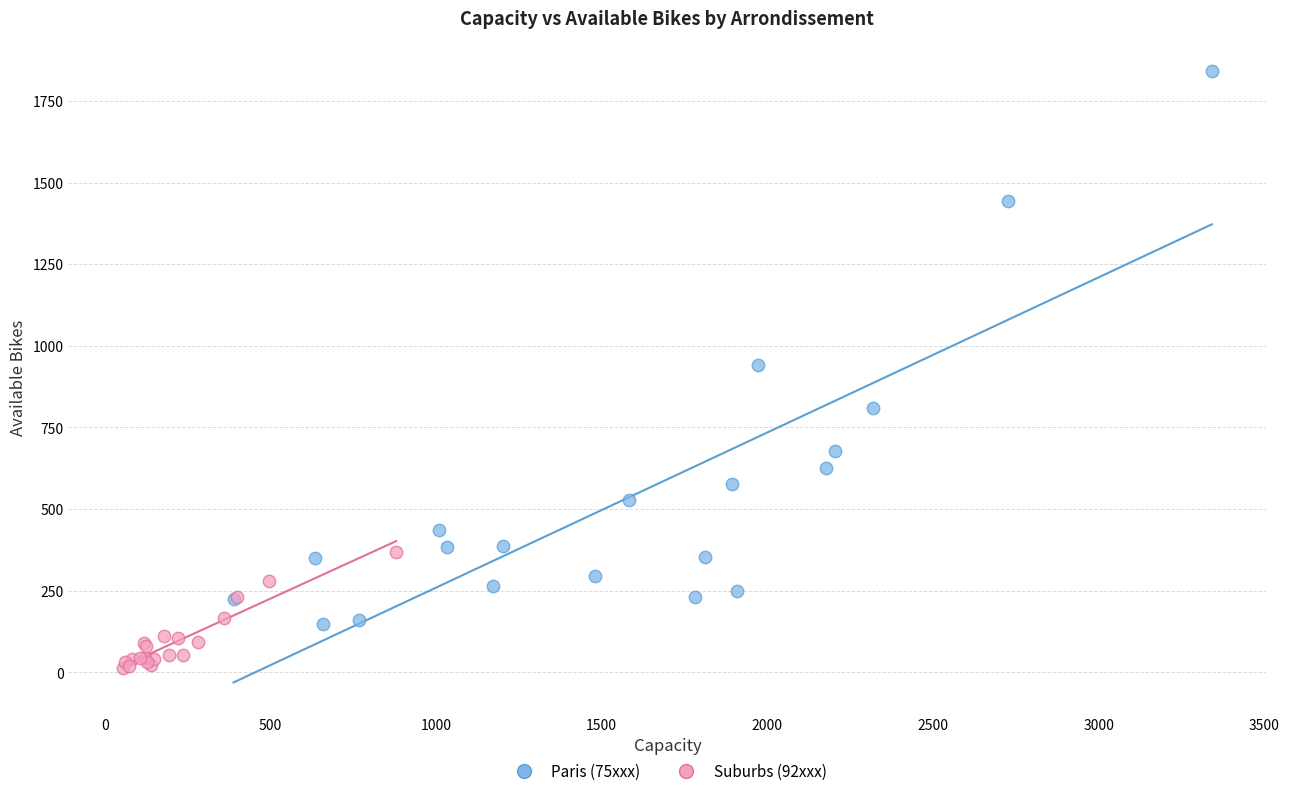

Which series reaches the maximum Y coordinate?

Paris (75xxx)